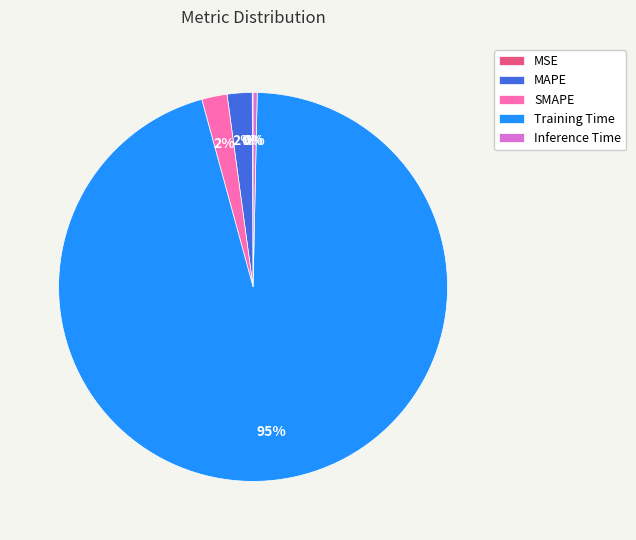

Is the sum of Training Time and Inference Time greater than half?

Yes